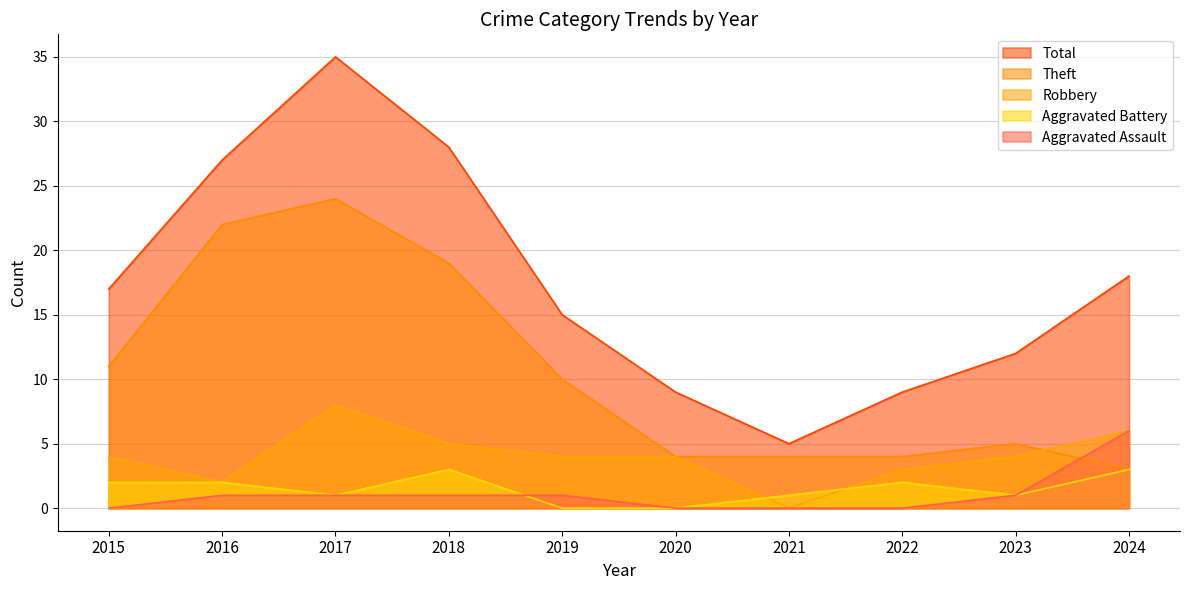

The value of Robbery at 2022 is 4. True or false?

False